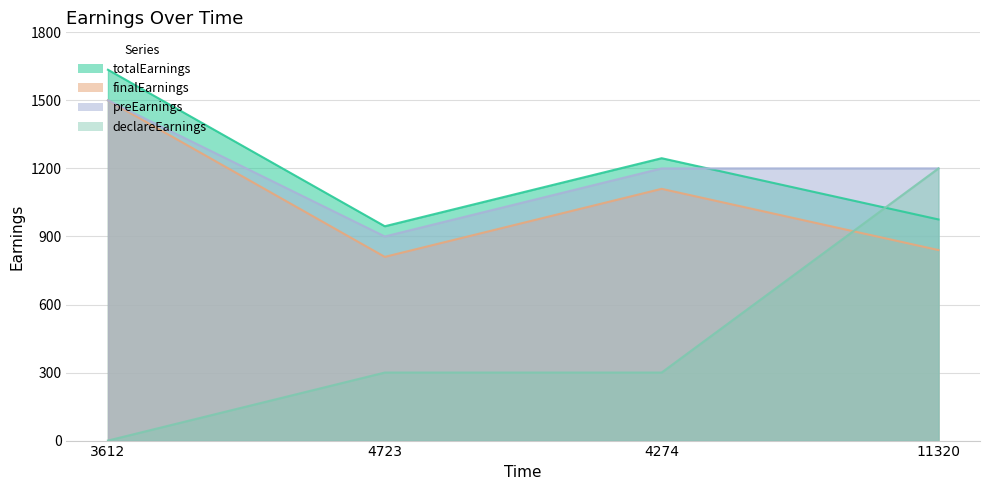

True or false: finalEarnings and declareEarnings intersect in this chart.

True